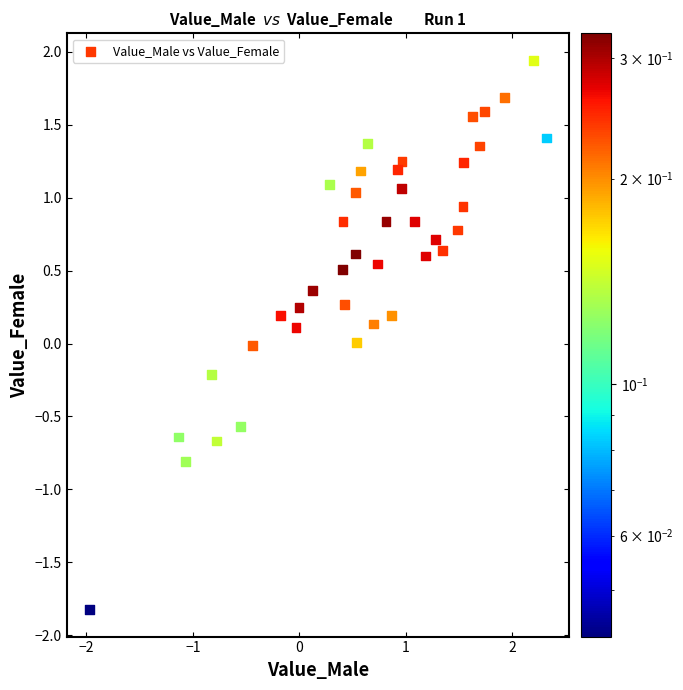

What is the range of Y values (max minus min)?

3.8